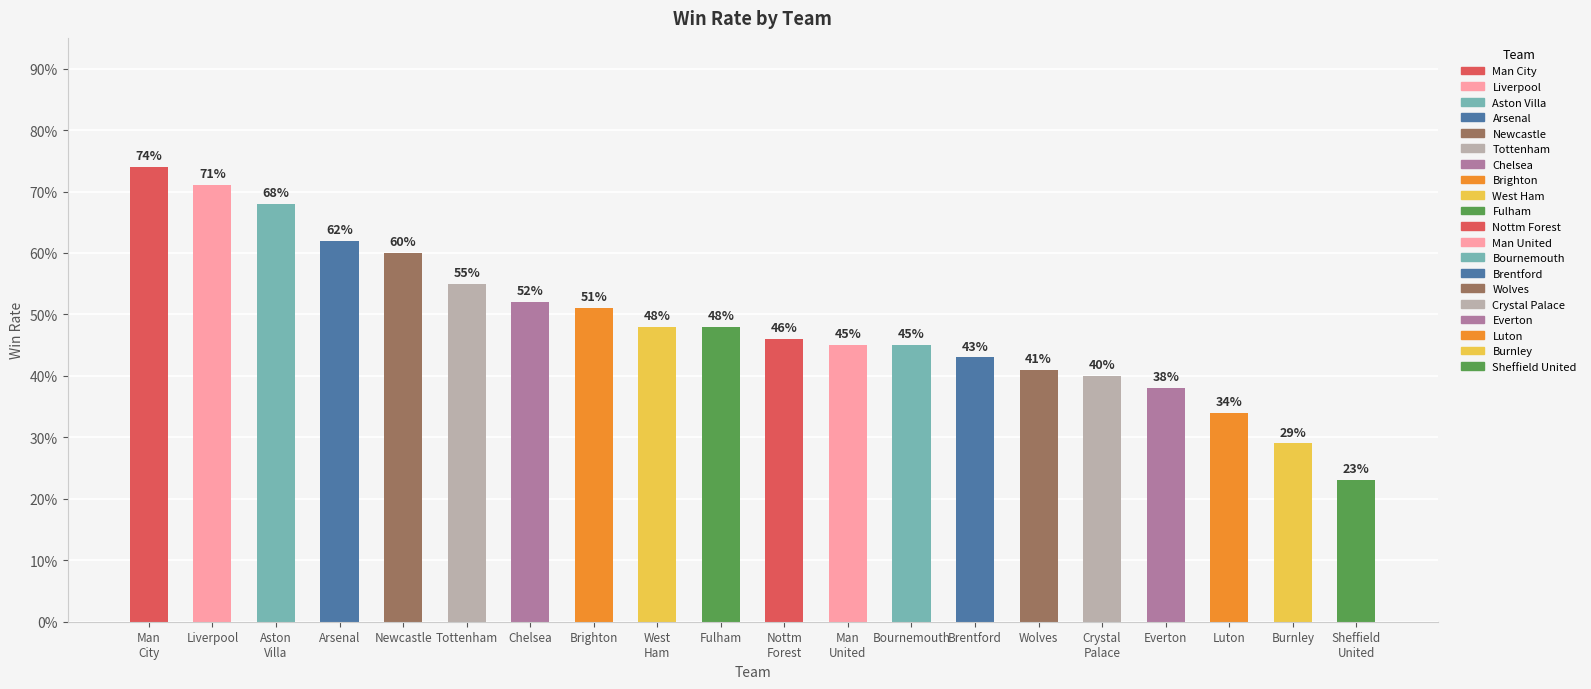

Are the bars grouped side by side (vs. stacked)?

No